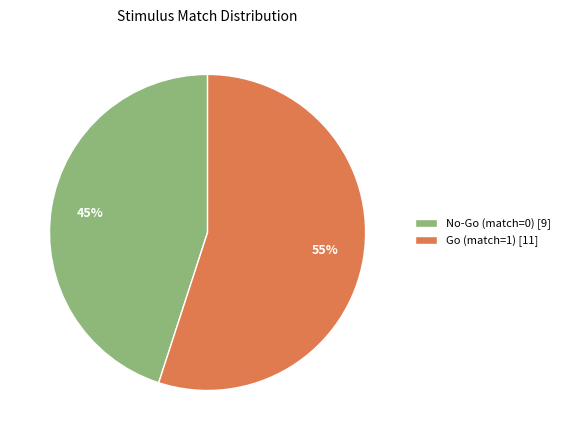

To the nearest percent, what portion does No-Go (match=0) represent?

45%